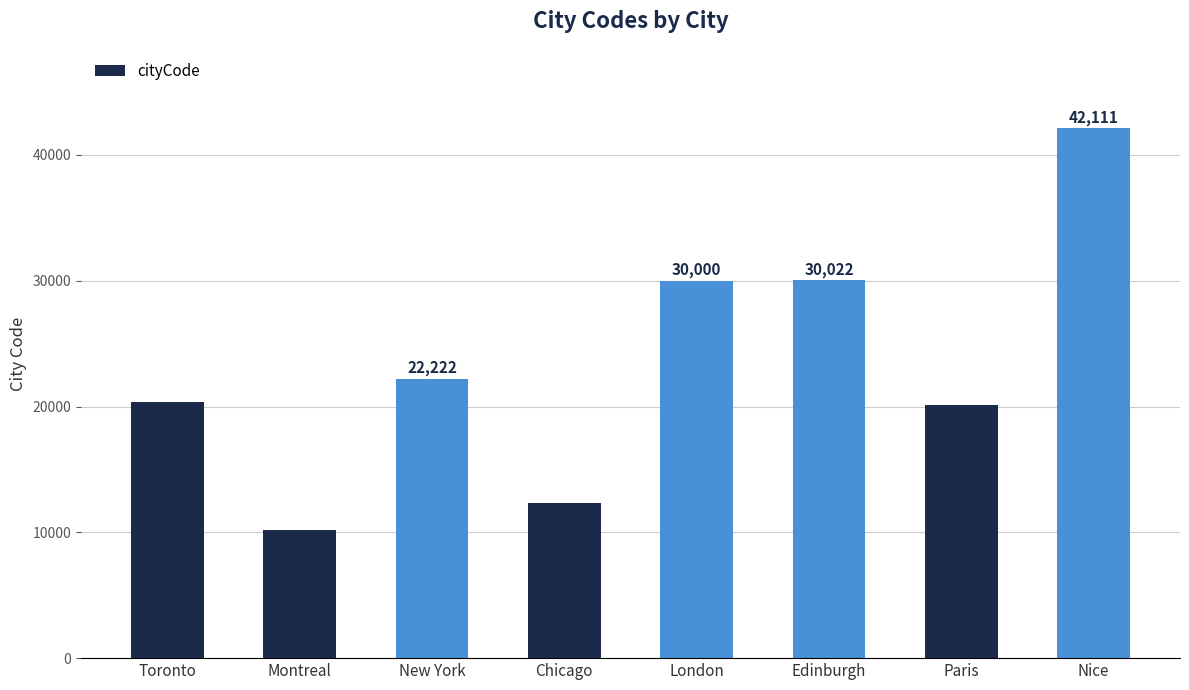

Reading left to right, list all the values displayed in this chart.

Toronto=20333	Montreal=10203	New York=22222	Chicago=12345	London=30000	Edinburgh=30022	Paris=20111	Nice=42111